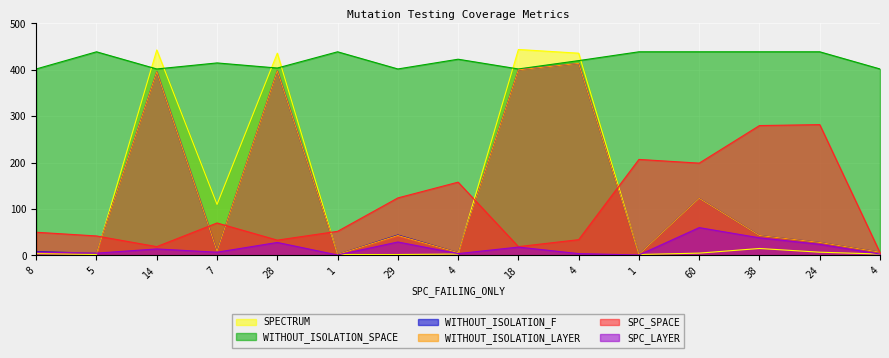

How many interior local valleys does the SPC_LAYER series have?

5